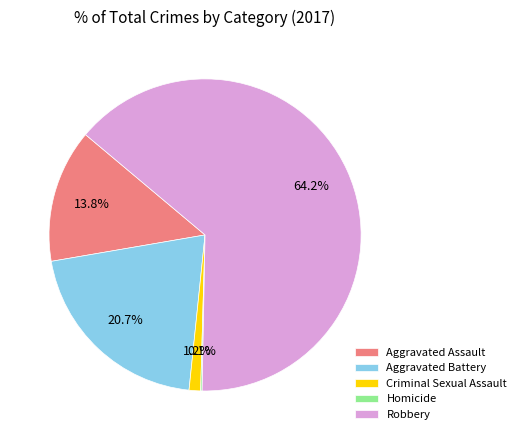

What portion of the pie excludes Aggravated Battery?

79.3%